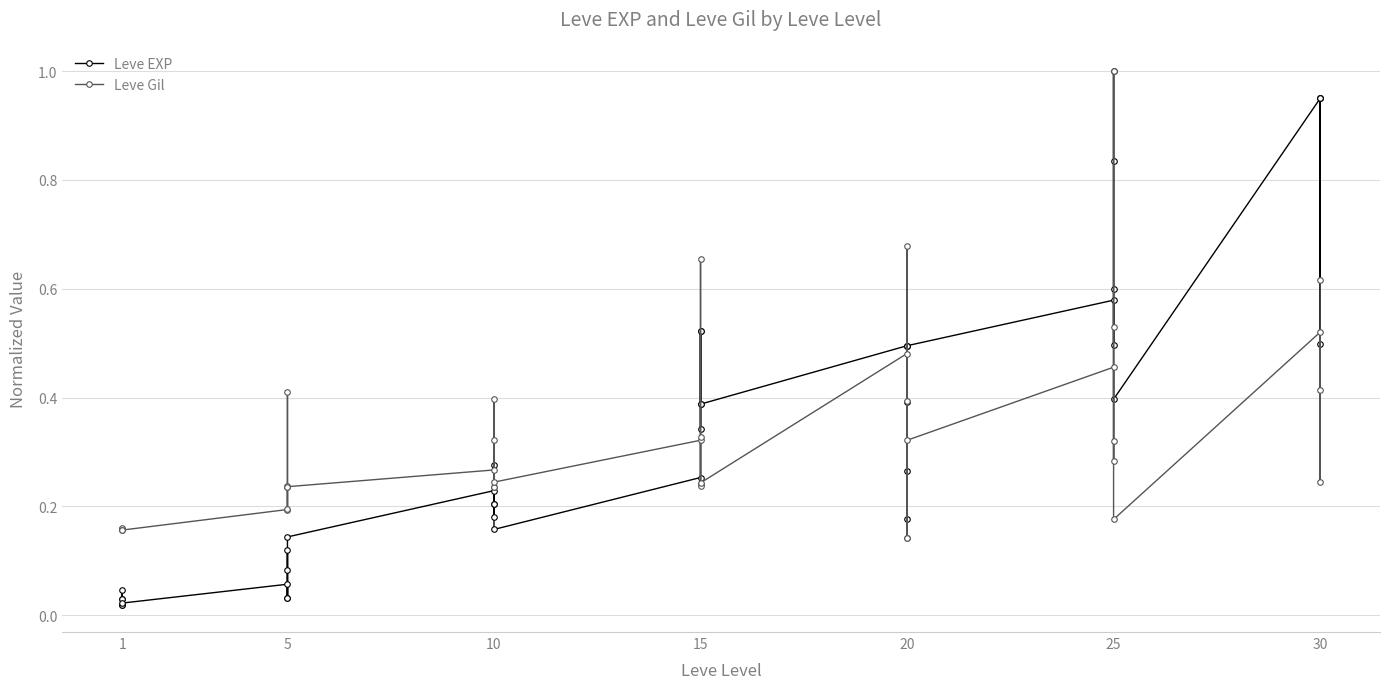

At 1, list the series in order from largest to smallest.

Leve Gil, Leve EXP